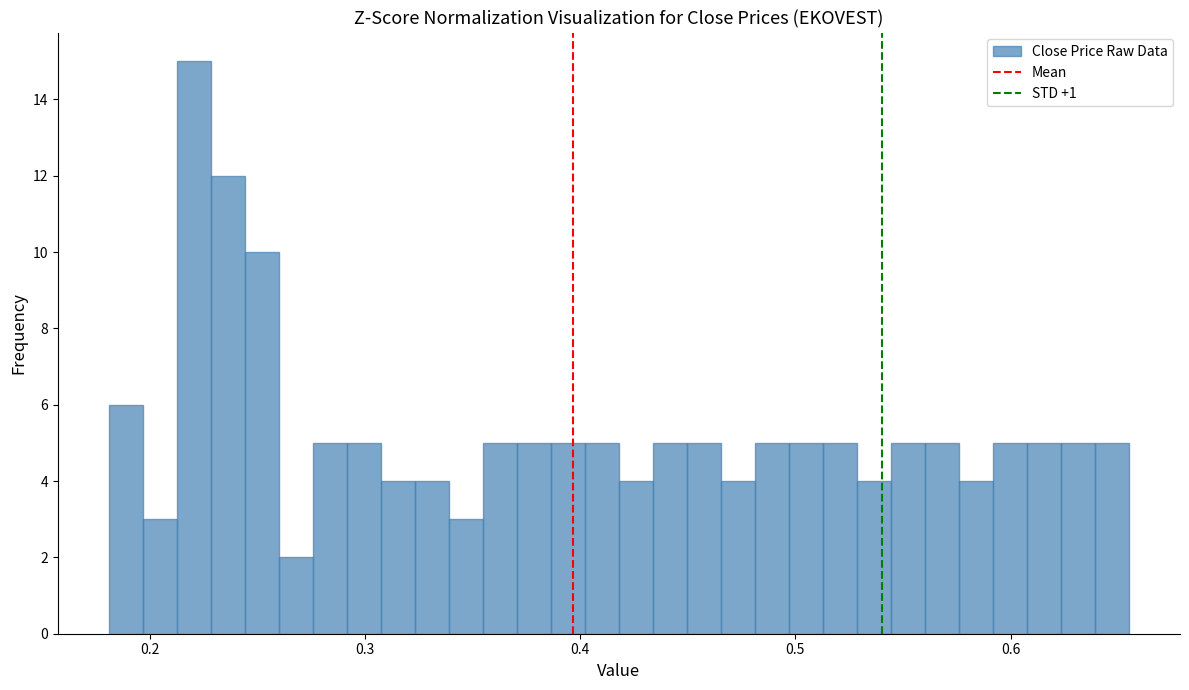

Read against the x-axis, roughly where is the centre of the tallest bar?

0.22